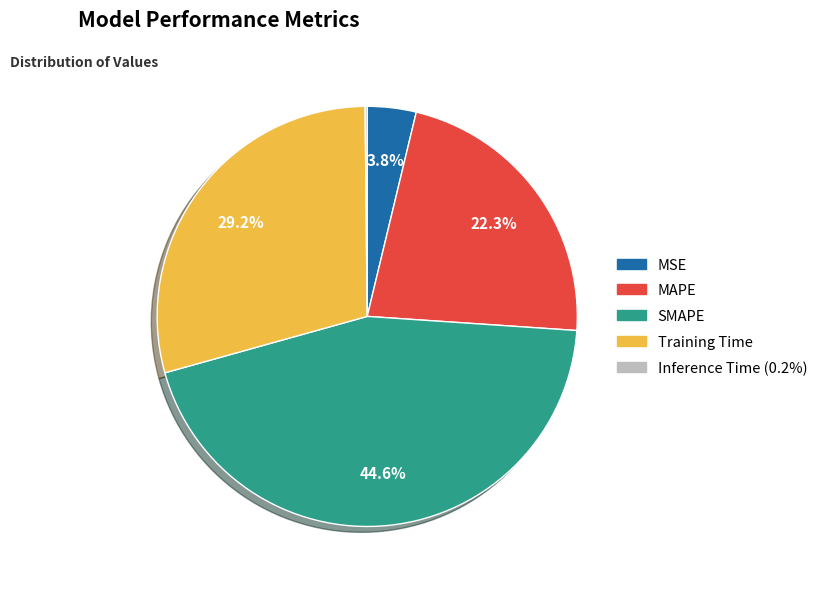

Approximately how many times larger is the value at MAPE compared to SMAPE?

0.5